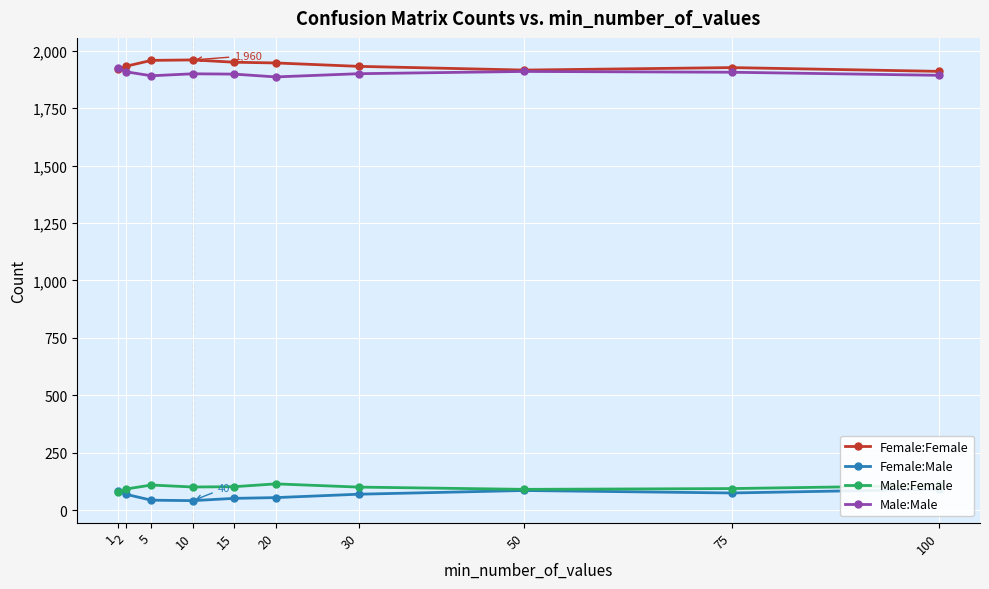

Reading left to right, what are all the values shown in this chart?

Female:Female: 1919.0	1933.2	1958.2	1960.2	1950.2	1947.0	1932.2	1916.0	1926.8	1910.4
Female:Male: 82.0	67.8	42.8	40.8	50.8	54.0	68.8	85.0	74.2	90.6
Male:Female: 76.8	91.8	108.8	100.2	101.6	113.8	99.8	90.0	93.4	106.8
Male:Male: 1923.2	1908.2	1891.2	1899.8	1898.4	1886.2	1900.2	1910.0	1906.6	1893.2